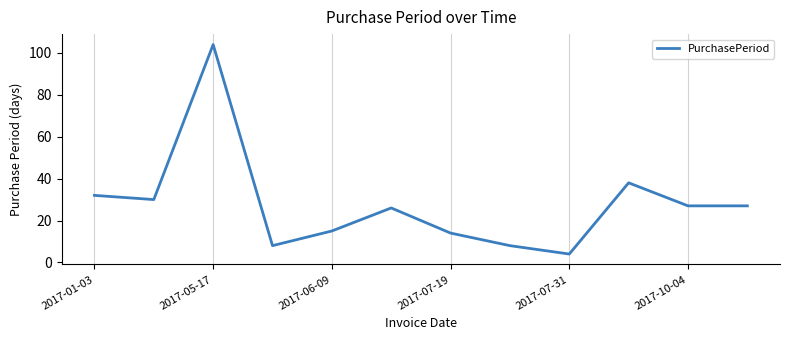

What is the greatest value displayed?

104